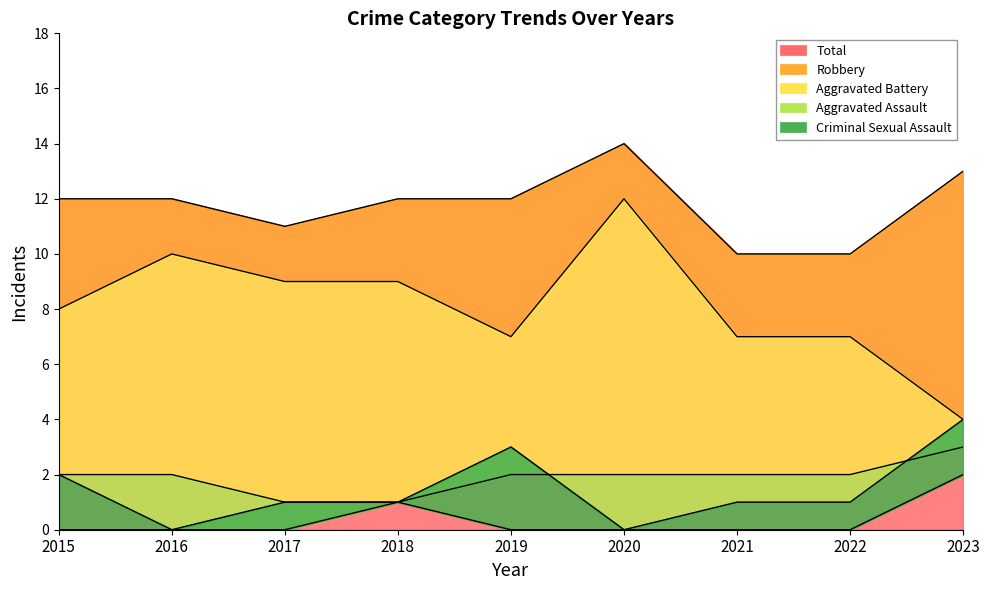

Reading left to right, extract all data points from this chart.

Aggravated Assault: 2	0	0	1	3	0	1	1	4
Aggravated Battery: 2	2	1	1	2	2	2	2	3
Criminal Sexual Assault: 0	0	1	1	0	0	0	0	2
Robbery: 8	10	9	9	7	12	7	7	4
Total: 12	12	11	12	12	14	10	10	13